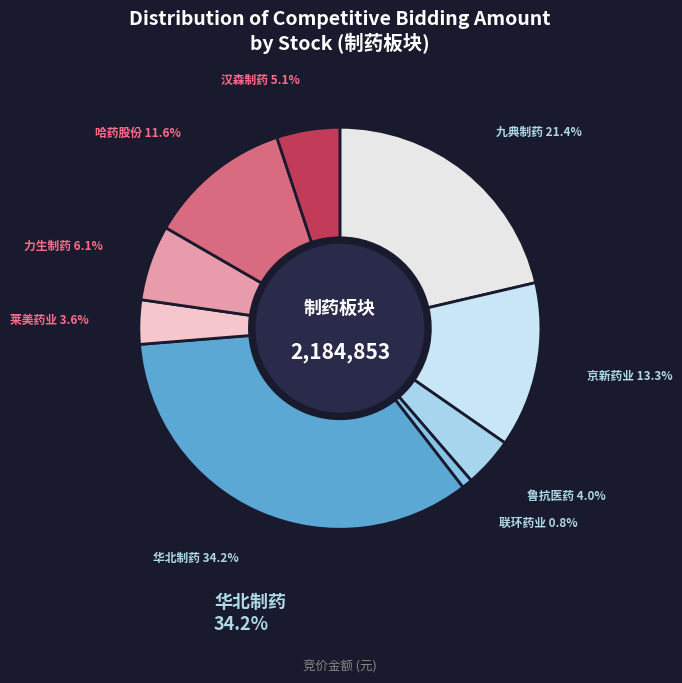

What is the largest slice in the pie chart?

华北制药